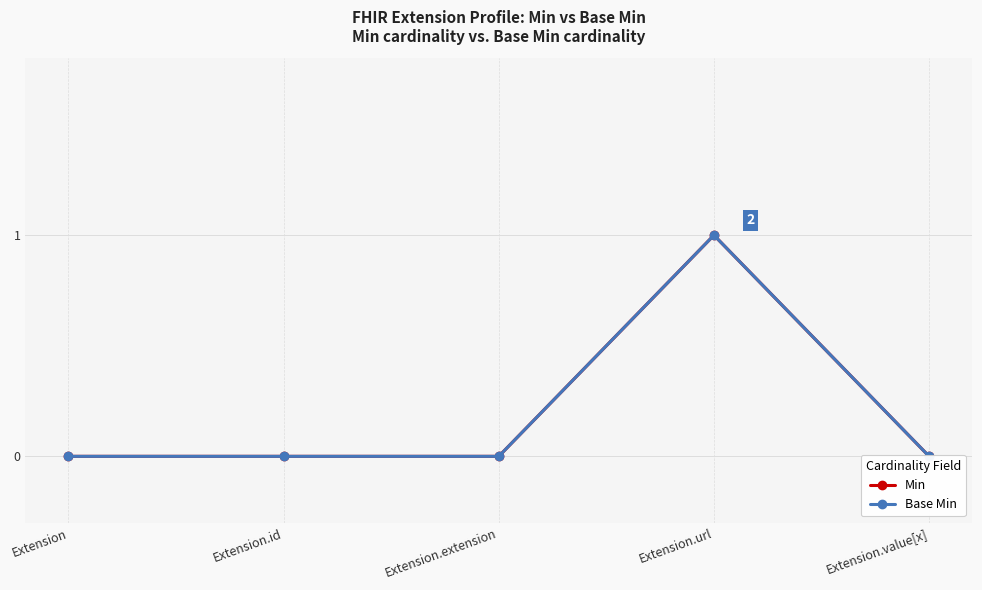

True or false: Base Min and Min intersect in this chart.

False